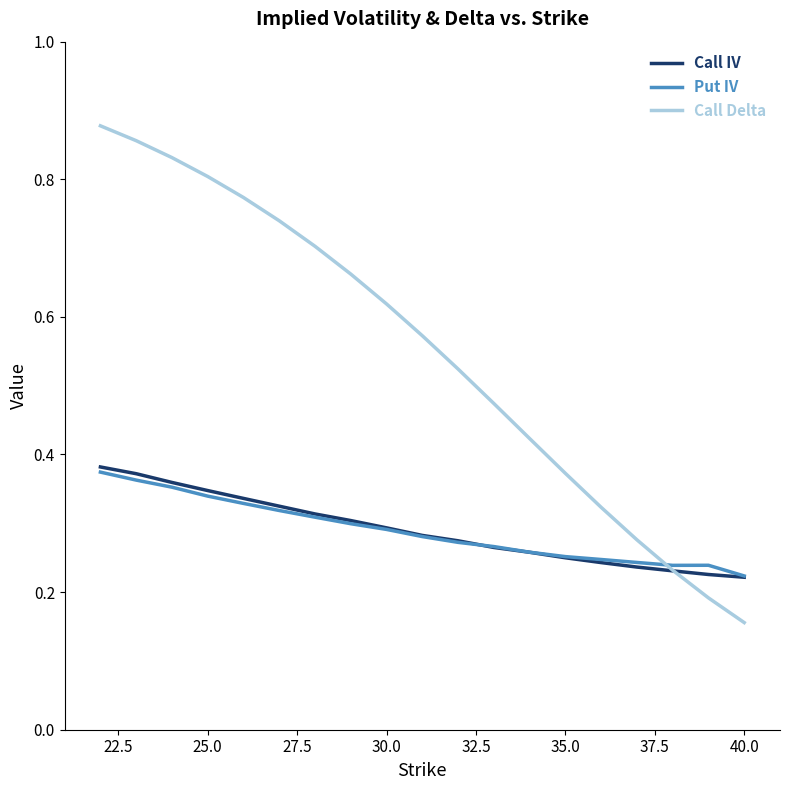

Which series has the largest total across all categories?

Call Delta